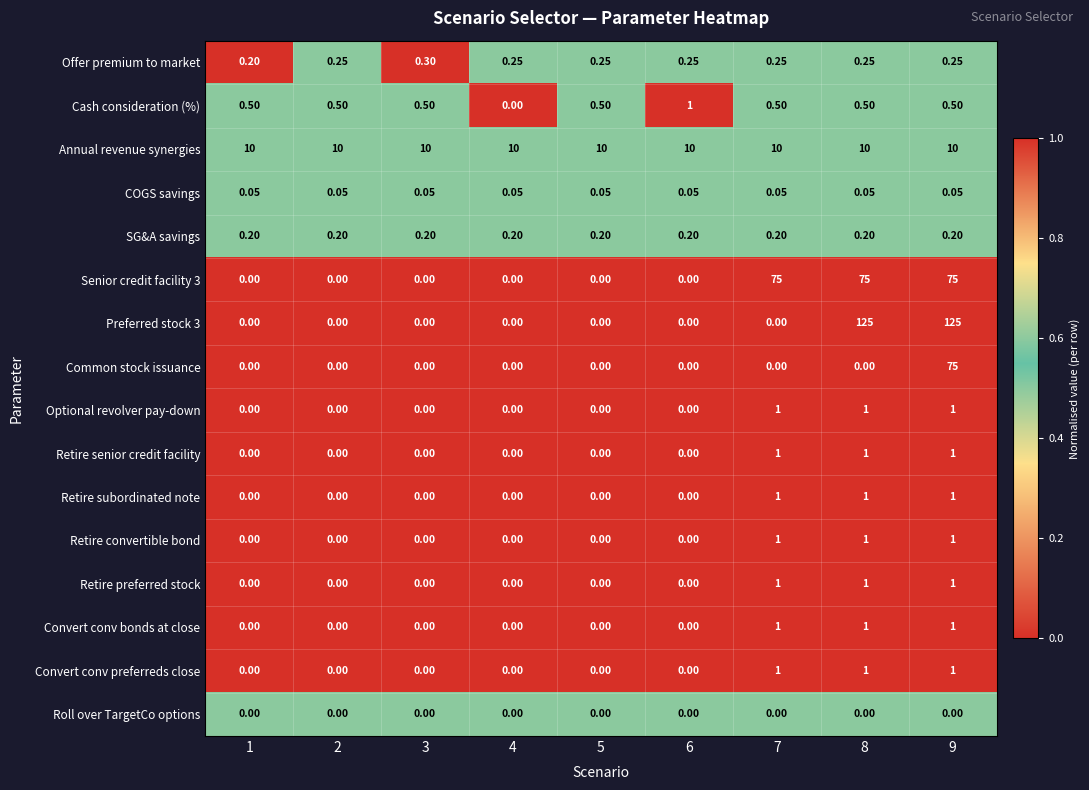

Is the value of Common stock issuance at 5 greater than the value of Retire senior credit facility at 7?

No